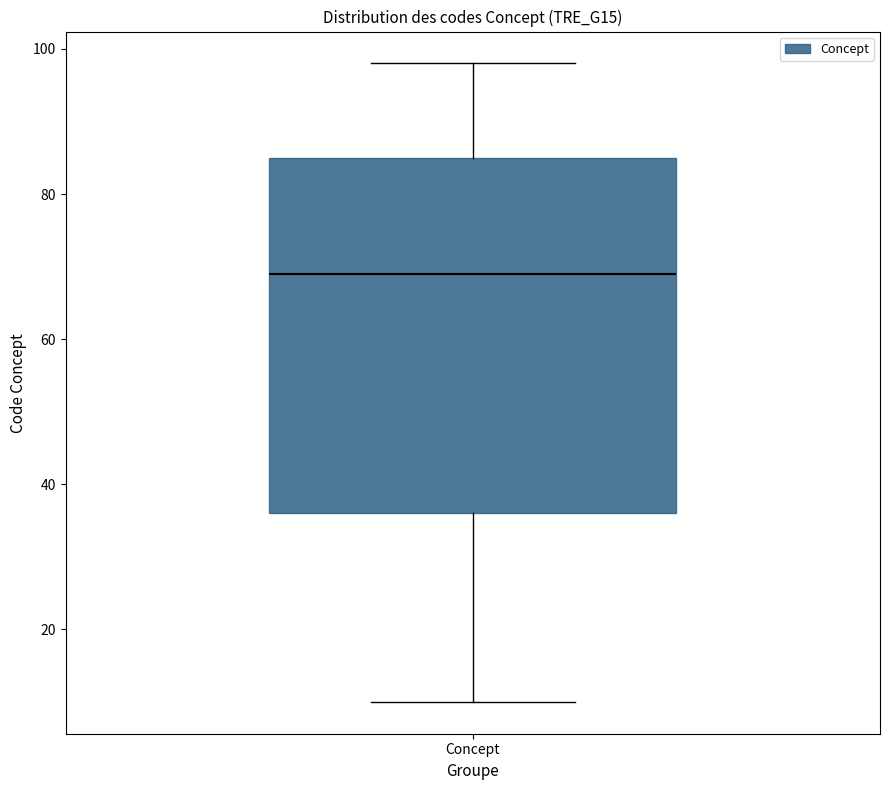

Where does the lower whisker of the box for Concept end on the y-axis? The values are not printed on the chart, so give them approximately, as read against the axis.

10